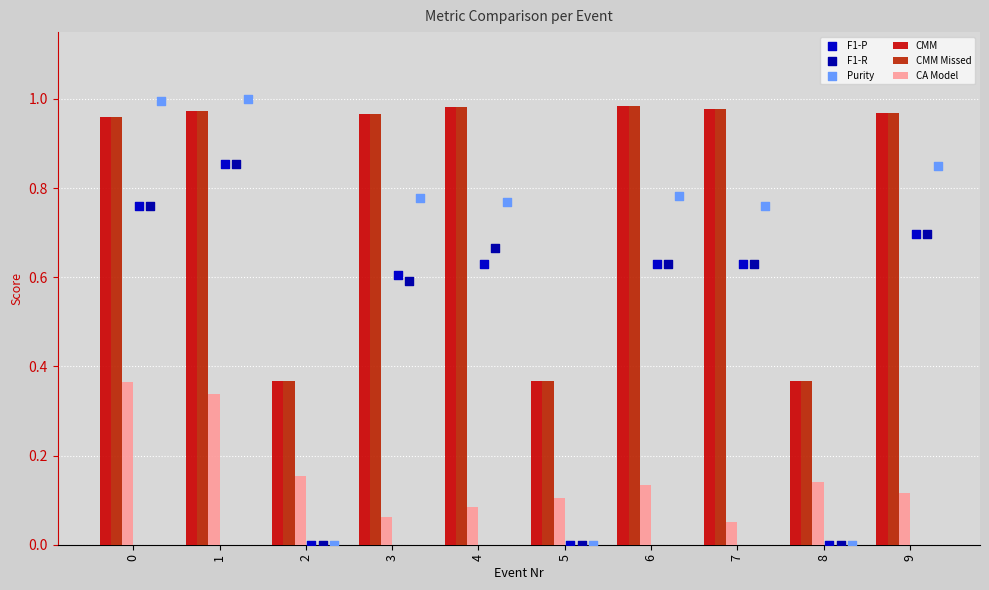

Is the value of CMM Missed at 6 greater than the value of Purity at 2?

Yes